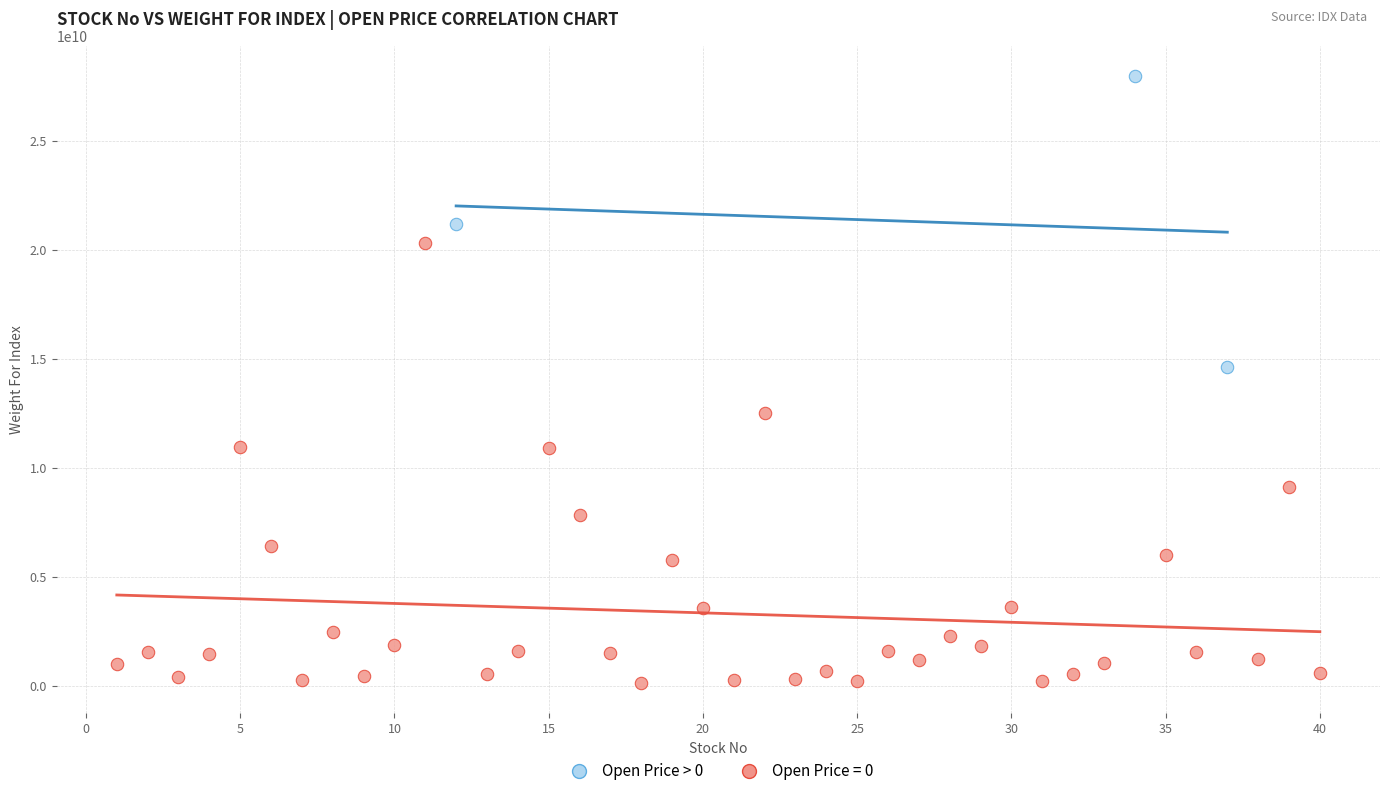

Which series reaches the maximum Y coordinate?

Open Price > 0